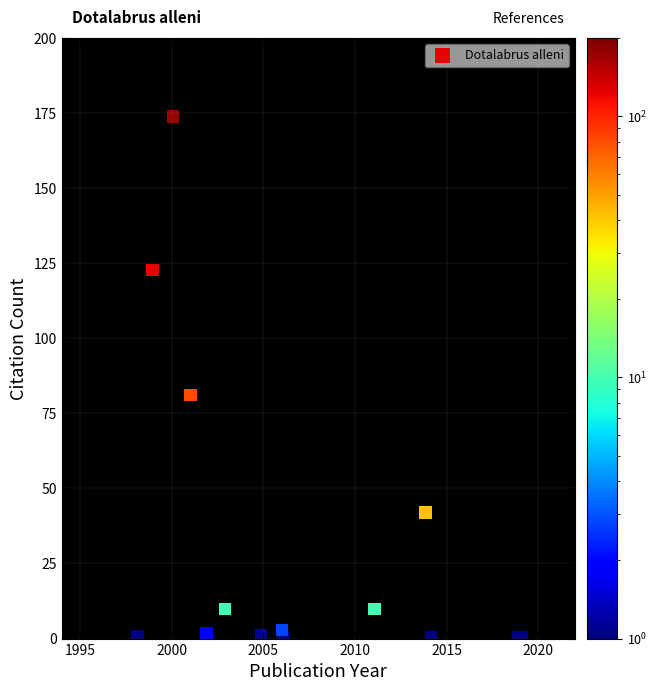

What Y value in the scatter plot is closest to 87?

81.0